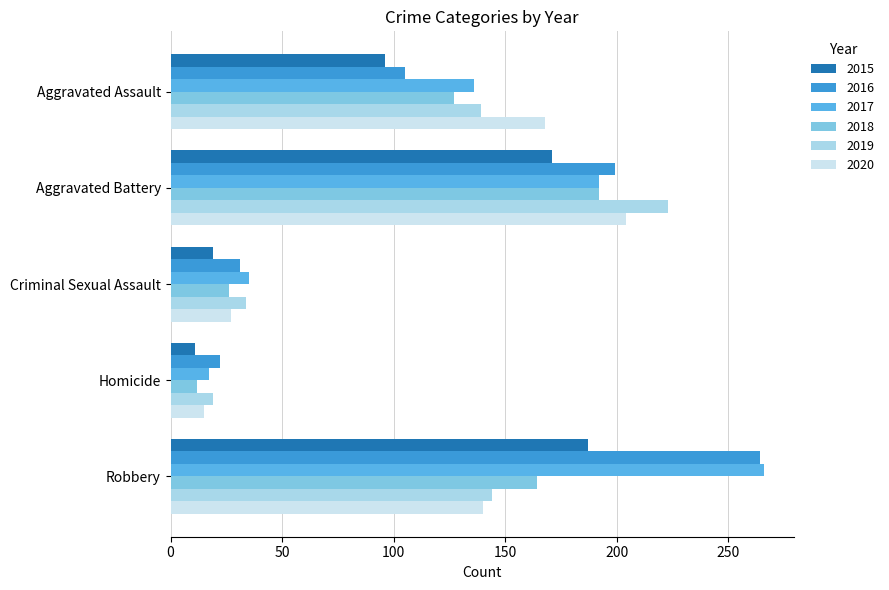

Reading right to left, what are all the values shown in this chart?

2015: Robbery=187	Homicide=11	Criminal Sexual Assault=19	Aggravated Battery=171	Aggravated Assault=96
2016: Robbery=264	Homicide=22	Criminal Sexual Assault=31	Aggravated Battery=199	Aggravated Assault=105
2017: Robbery=266	Homicide=17	Criminal Sexual Assault=35	Aggravated Battery=192	Aggravated Assault=136
2018: Robbery=164	Homicide=12	Criminal Sexual Assault=26	Aggravated Battery=192	Aggravated Assault=127
2019: Robbery=144	Homicide=19	Criminal Sexual Assault=34	Aggravated Battery=223	Aggravated Assault=139
2020: Robbery=140	Homicide=15	Criminal Sexual Assault=27	Aggravated Battery=204	Aggravated Assault=168